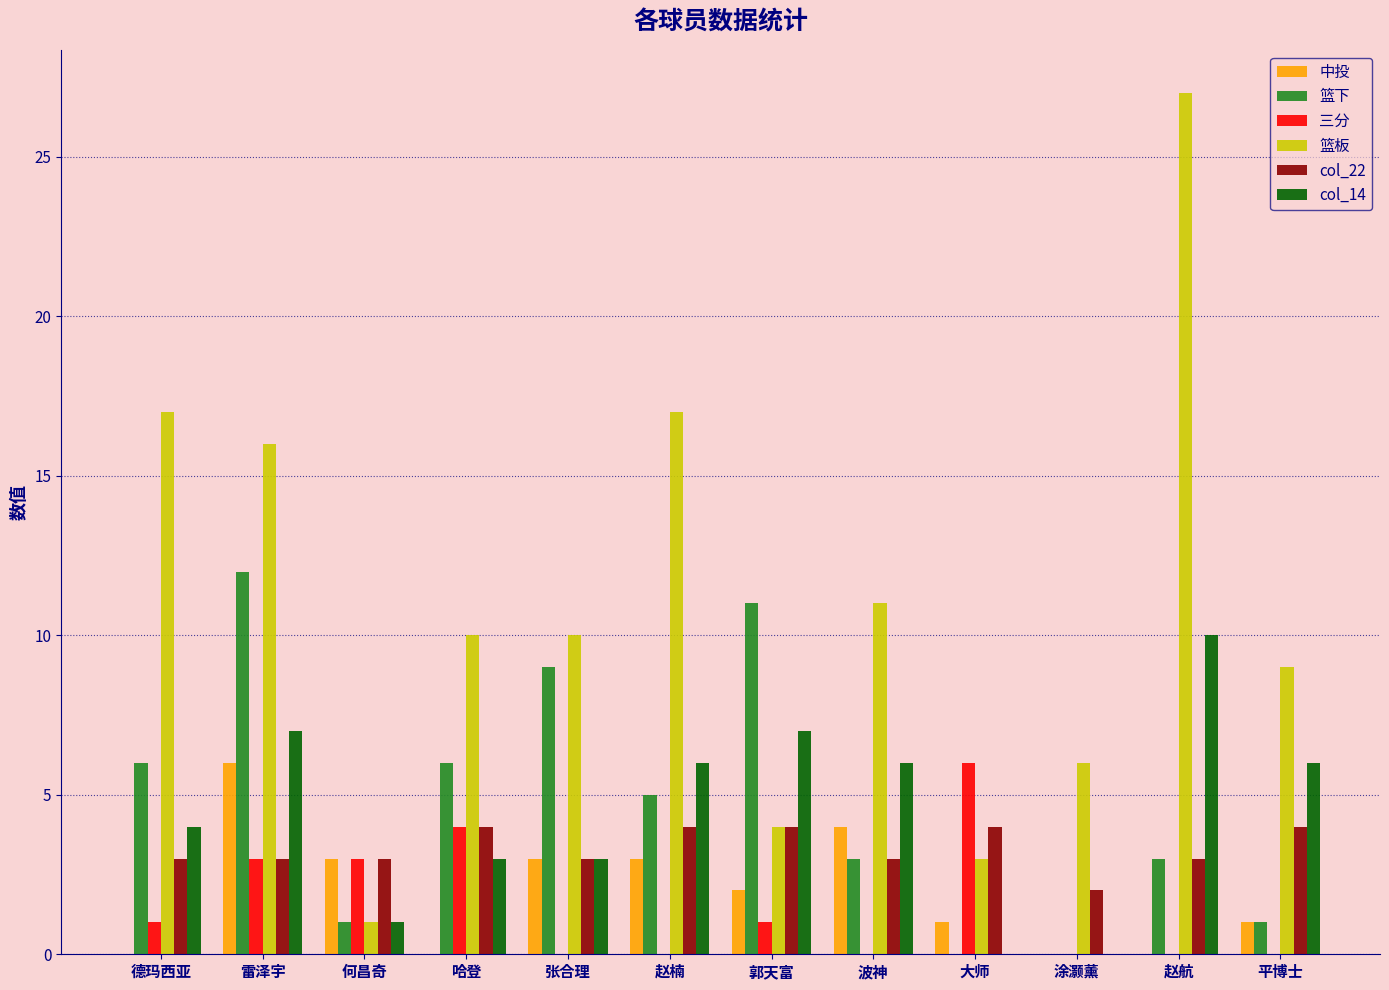

What is the sum of all 三分 values?

18